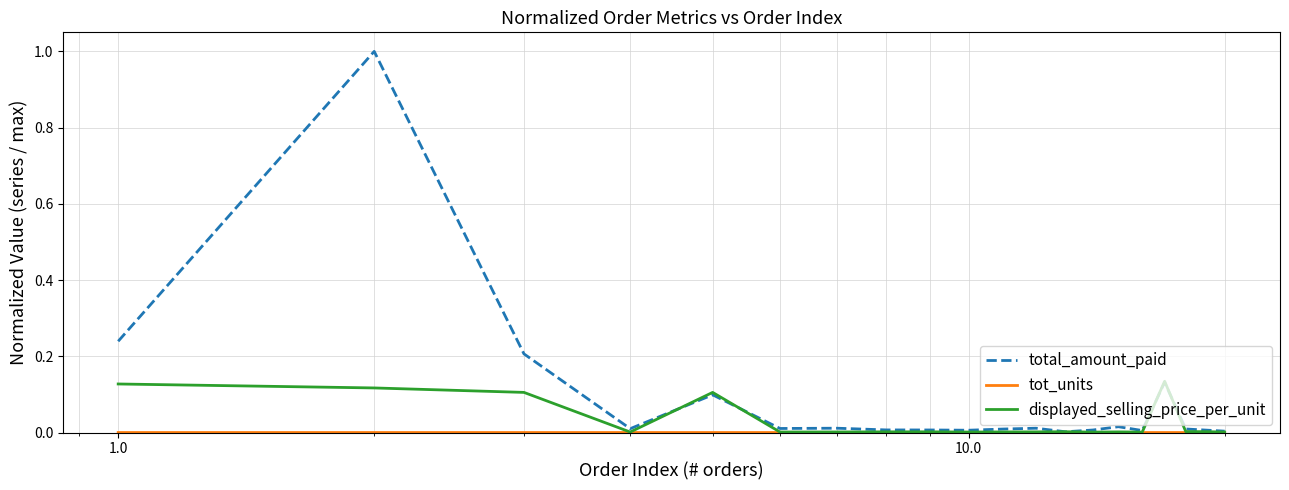

Which series has the largest total across all categories?

total_amount_paid